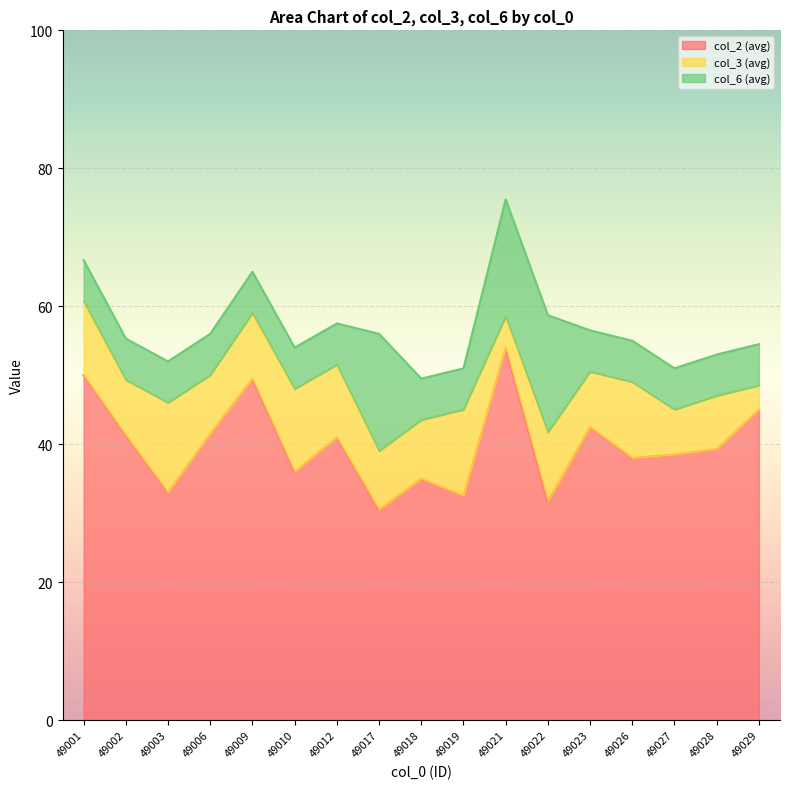

Where does the col_3 (avg) series first go above 8?

49001